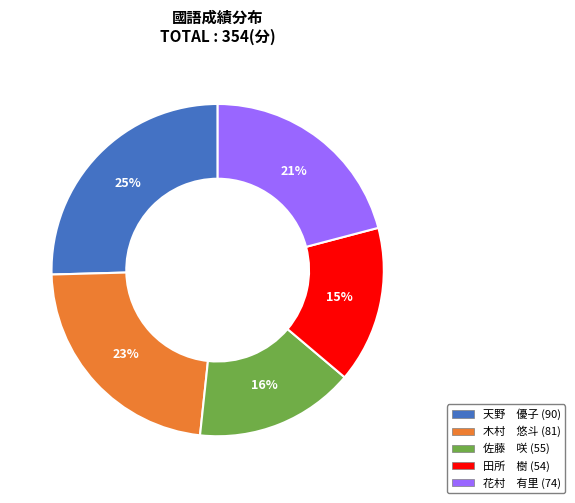

True or false: 木村 悠斗 accounts for 36% of the total.

False